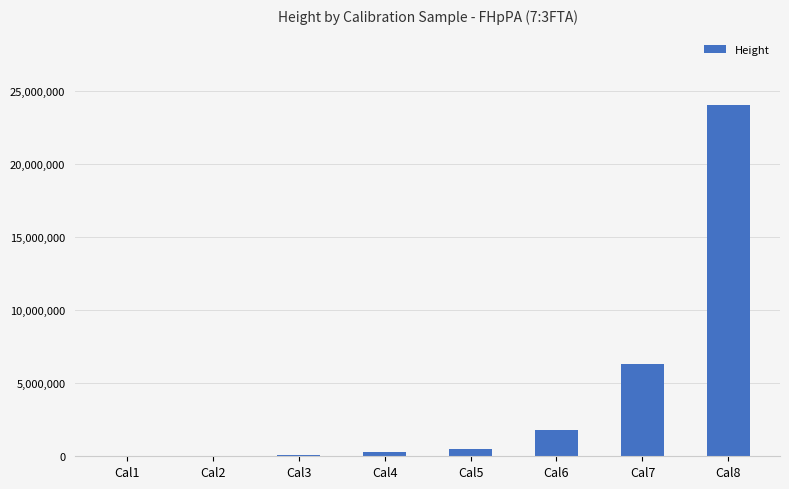

Is it true that the value at Cal4 is 265934?

True